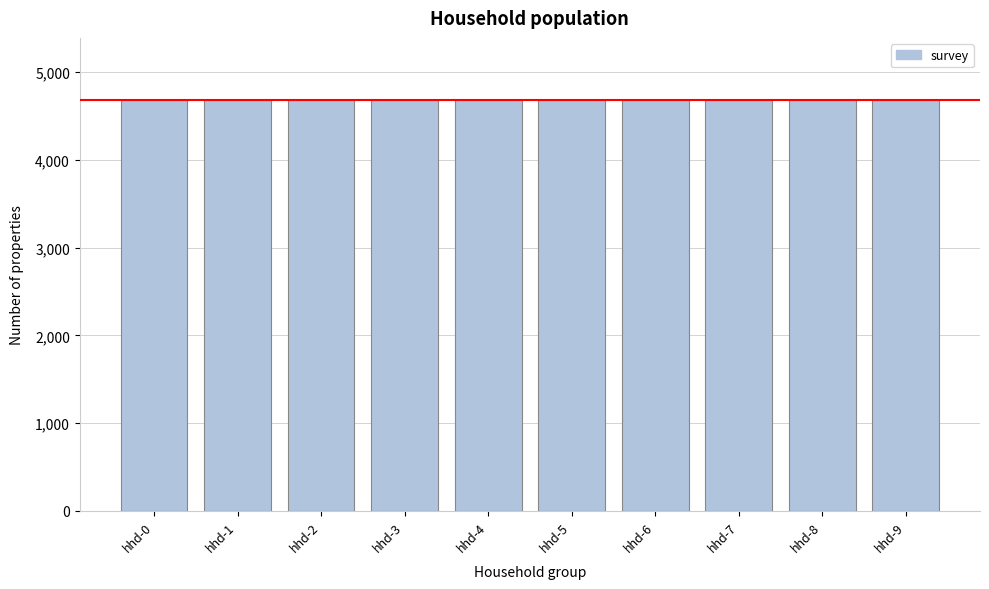

What is the sum of the values at hhd-4 and hhd-8?

9376